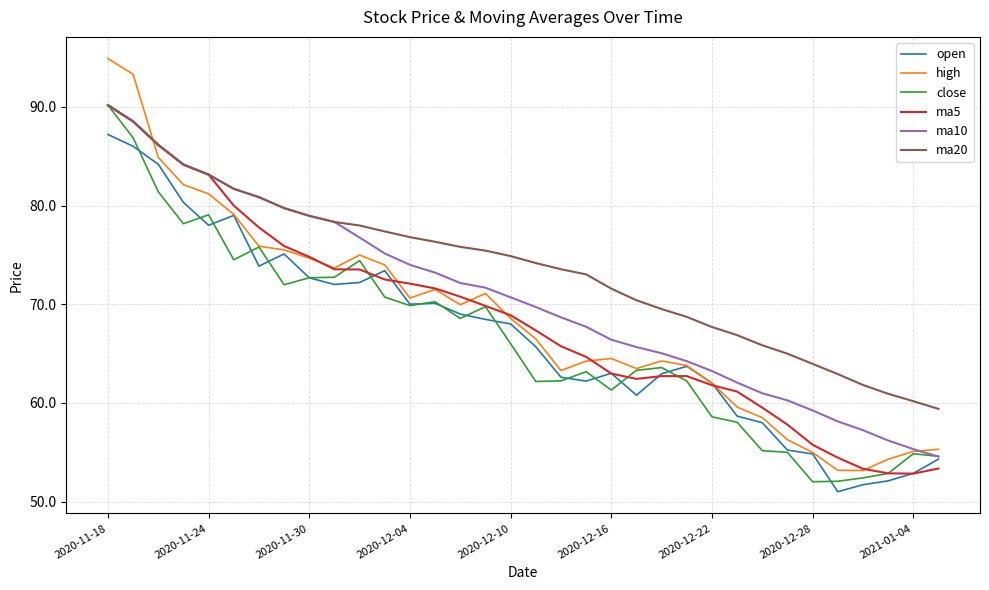

What is the smallest value displayed?

51.0